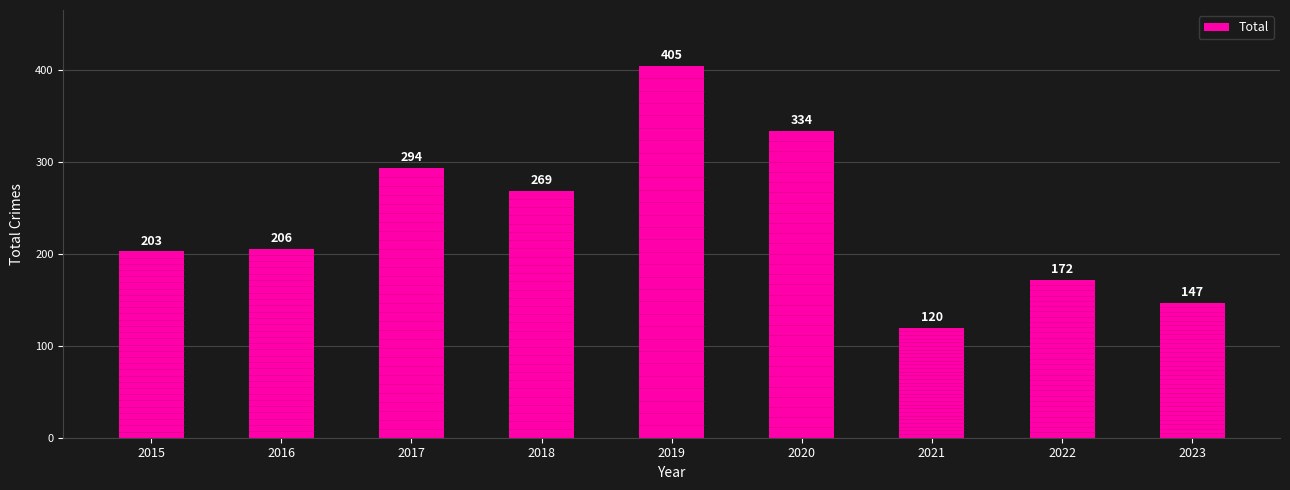

Approximately how many times larger is the value at 2018 compared to 2019?

0.7